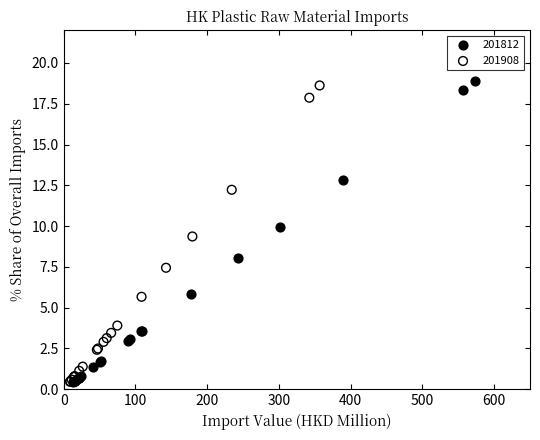

Which series contains the highest Y value?

201812